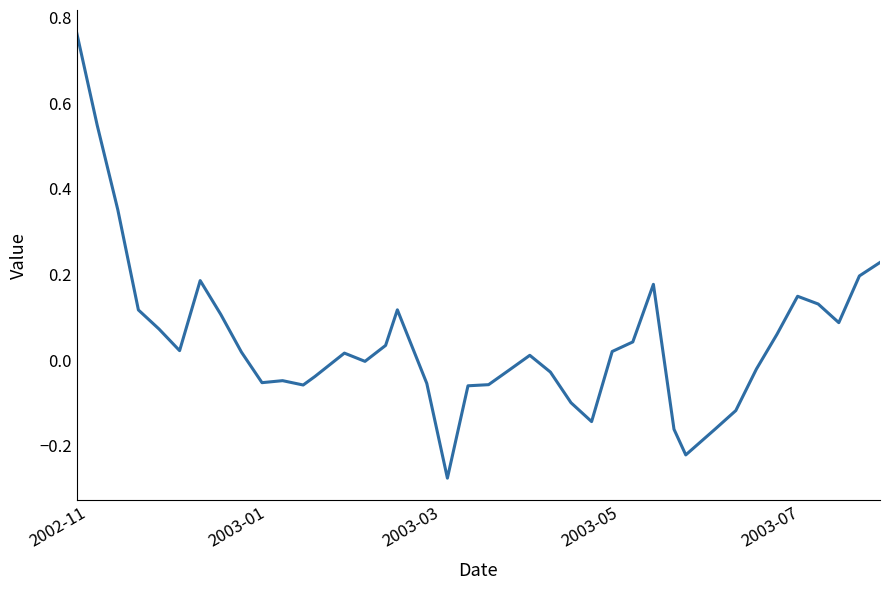

What is the difference between the maximum and minimum values?

1.0